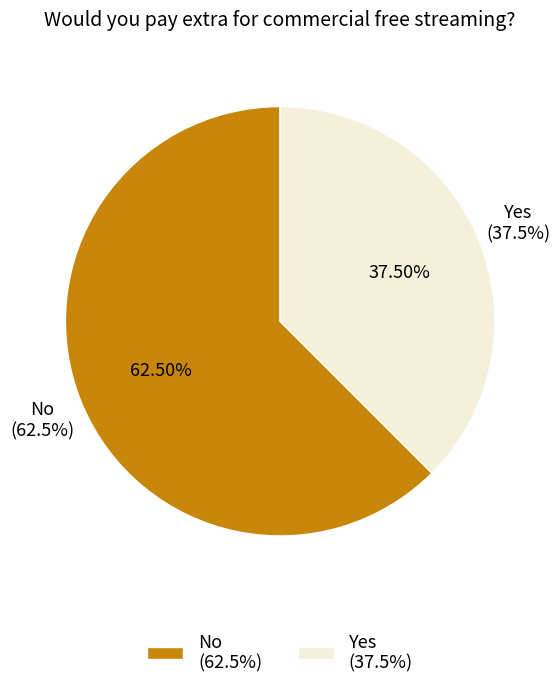

To the nearest percent, what percentage of the pie is Yes?

38%